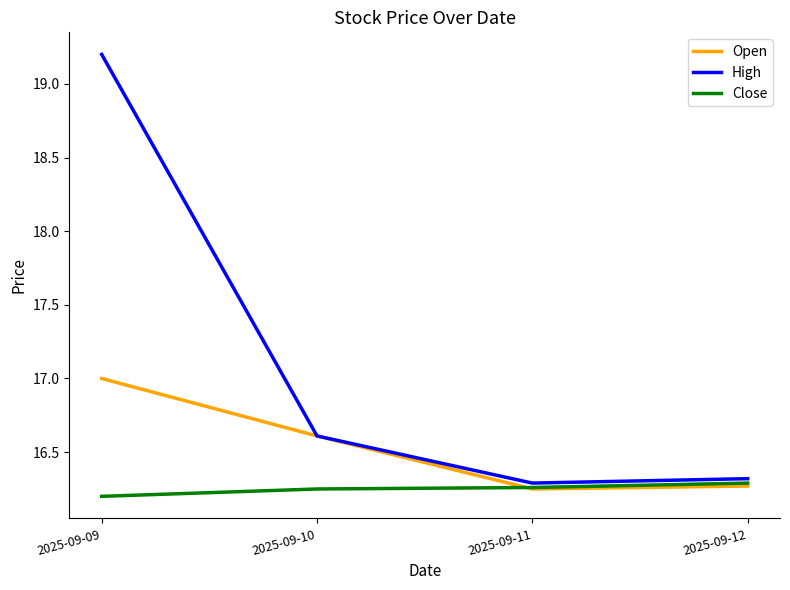

What is the spread (max minus min) of values at 2025-09-10?

0.4